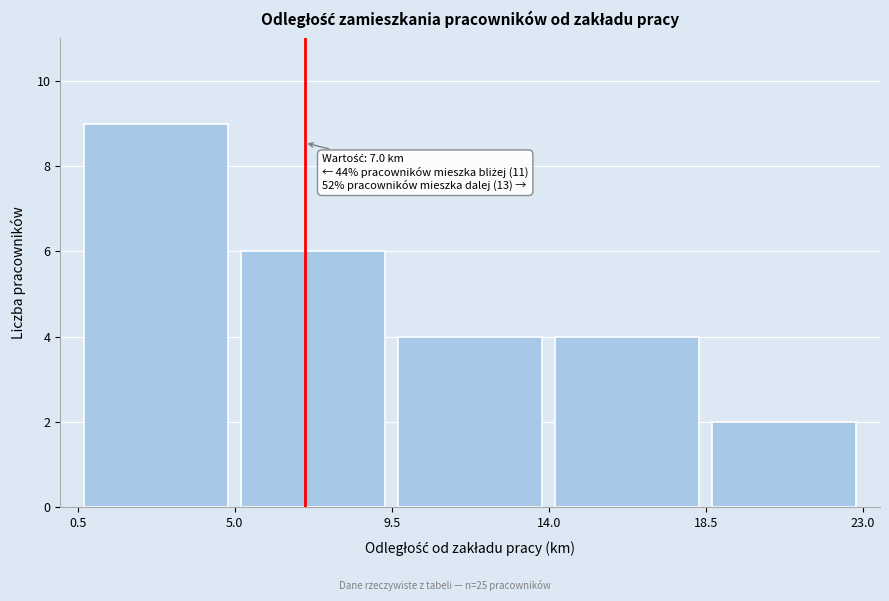

Which range on the x-axis has the tallest bar?

0.5 to 5.0